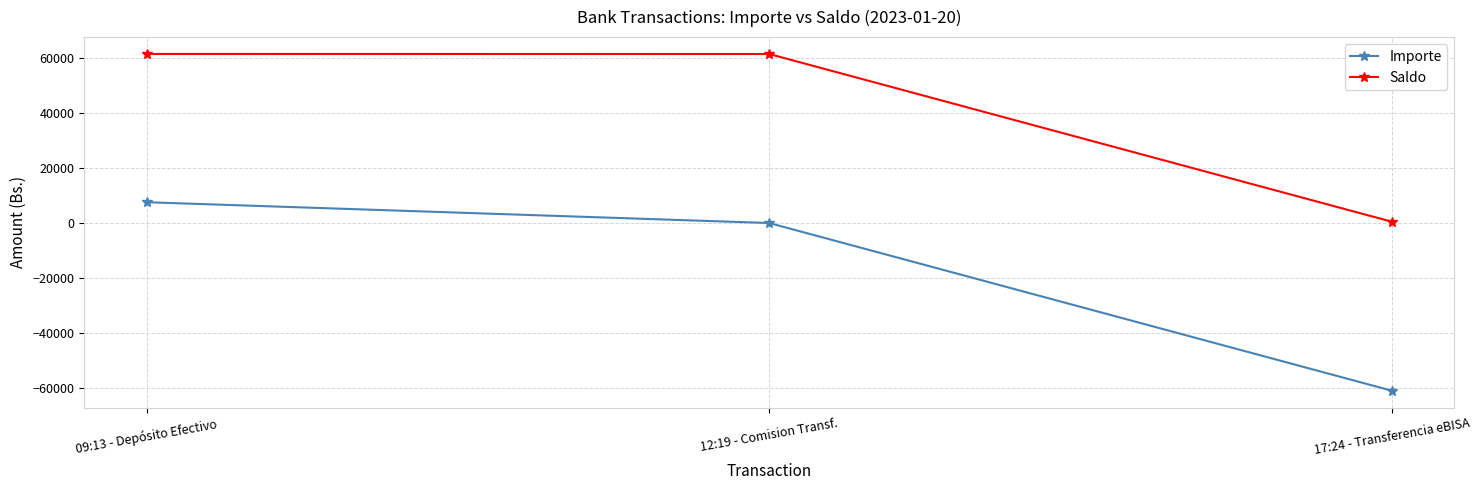

Does the chart have visible grid lines?

Yes